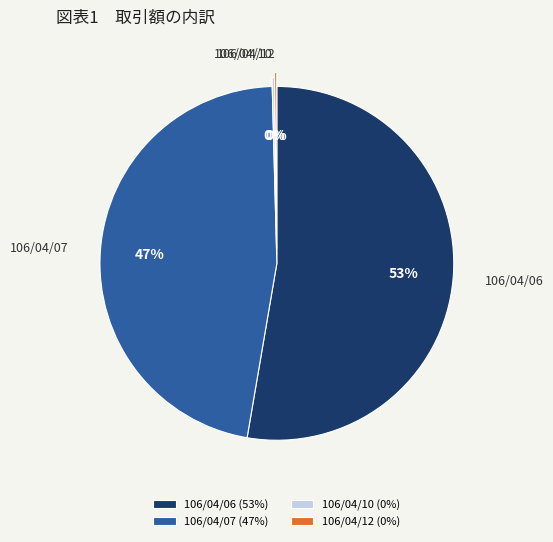

To the nearest percent, what is the average slice percentage?

25%